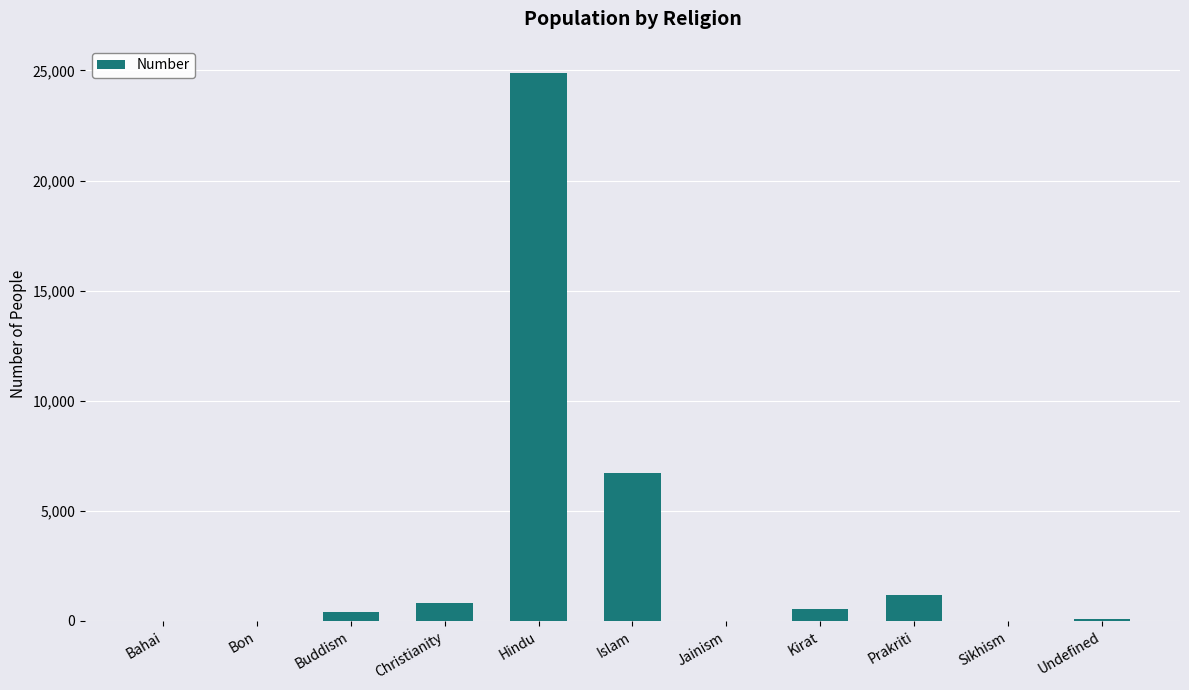

At which label is the value closest to 12437?

Islam